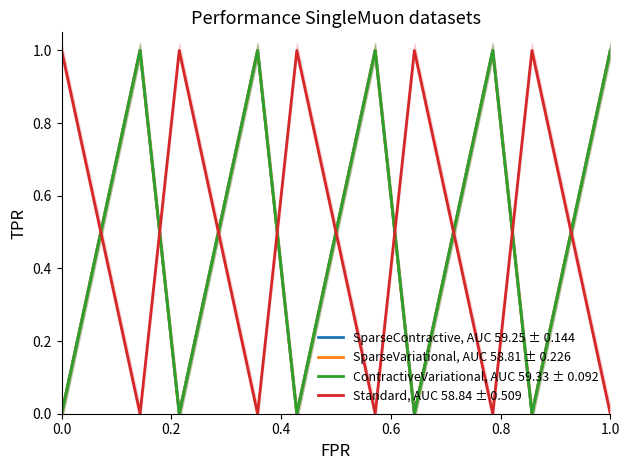

True or false: SparseVariational, AUC 58.81 ± 0.226 and SparseContractive, AUC 59.25 ± 0.144 intersect in this chart.

False